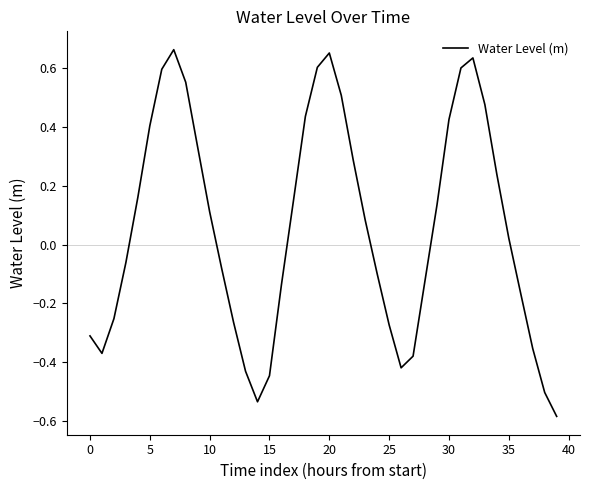

What is the minimum value shown in the chart?

-0.6